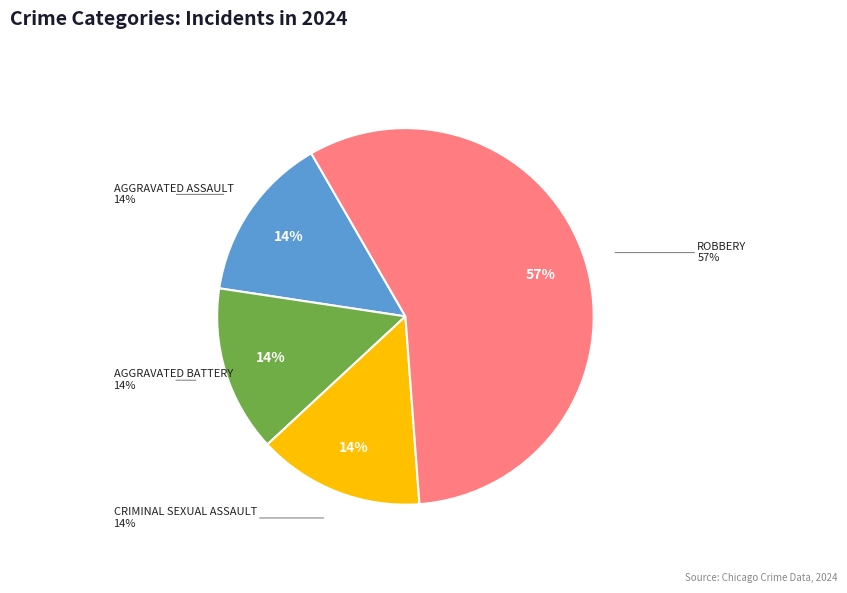

Does Aggravated Assault represent more than half of the total?

No